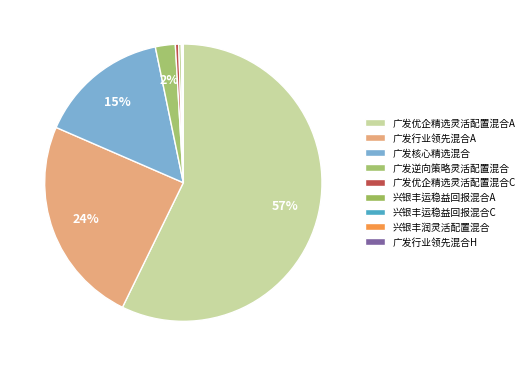

The 兴银丰运稳益回报混合C slice represents 0% of the pie. True or false?

True